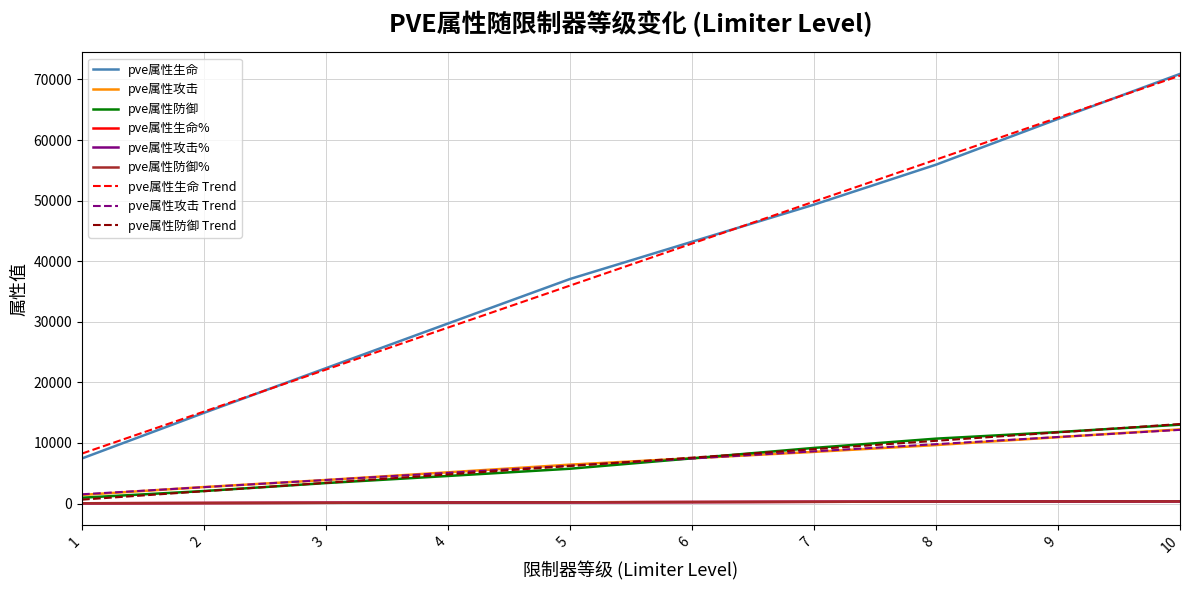

Does the chart display data point markers on the line(s)?

No